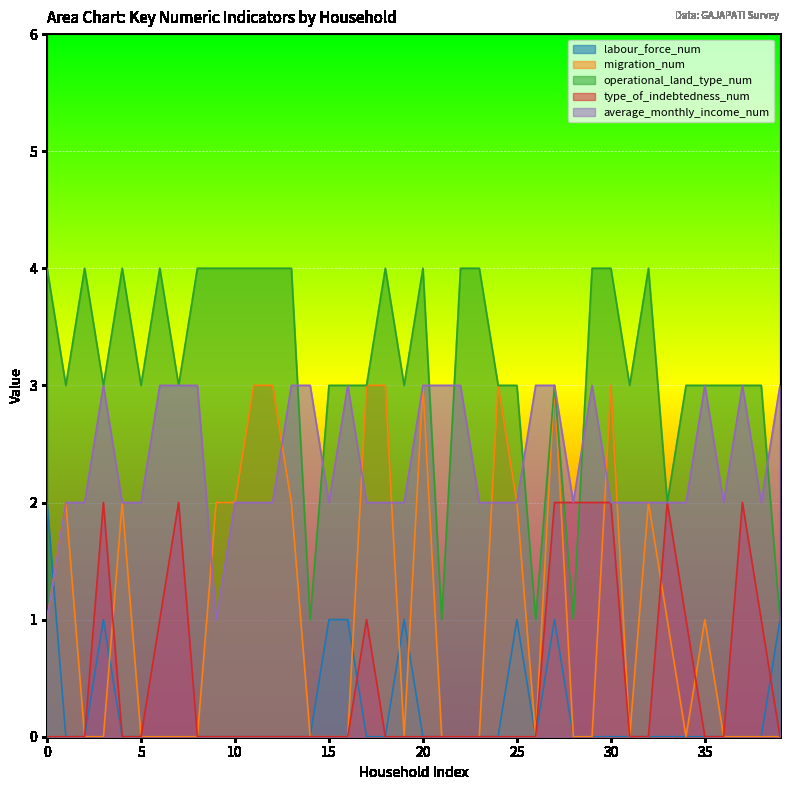

The operational_land_type_num series shows 6 at 10. True or false?

False